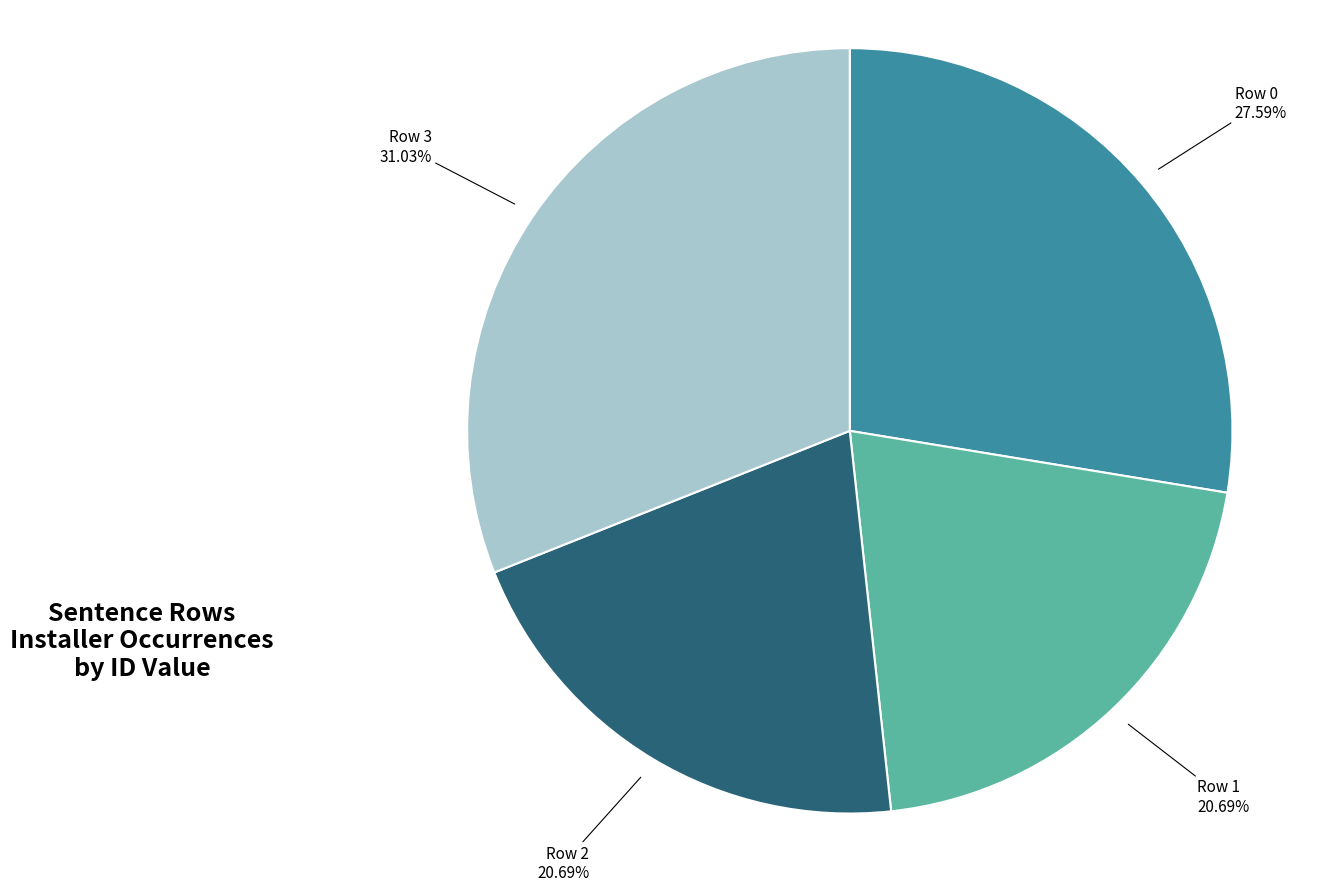

Is there any slice that represents more than half of the pie?

No